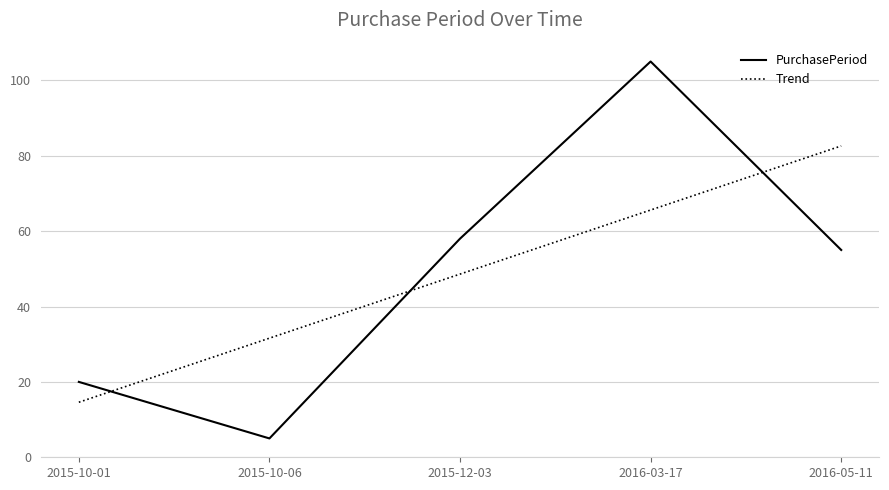

The value of PurchasePeriod at 2016-03-17 is 105.0. True or false?

True